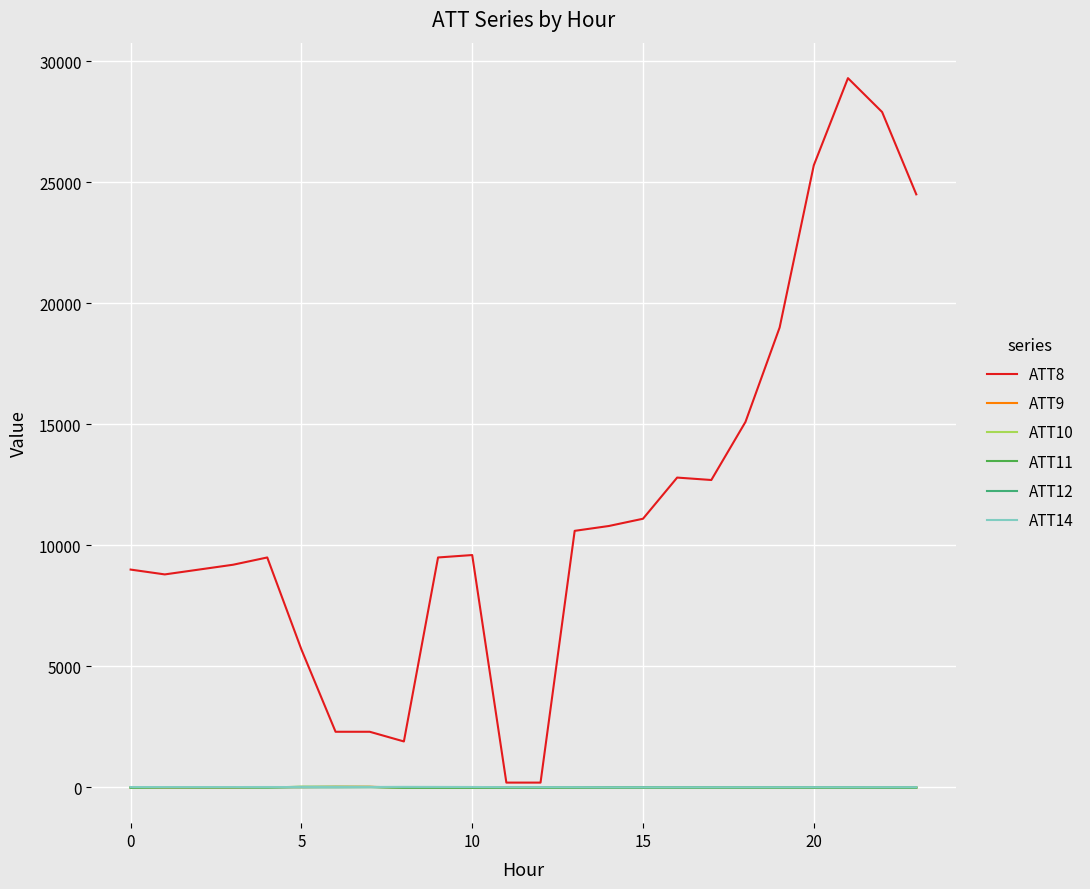

Does the chart have visible grid lines?

Yes